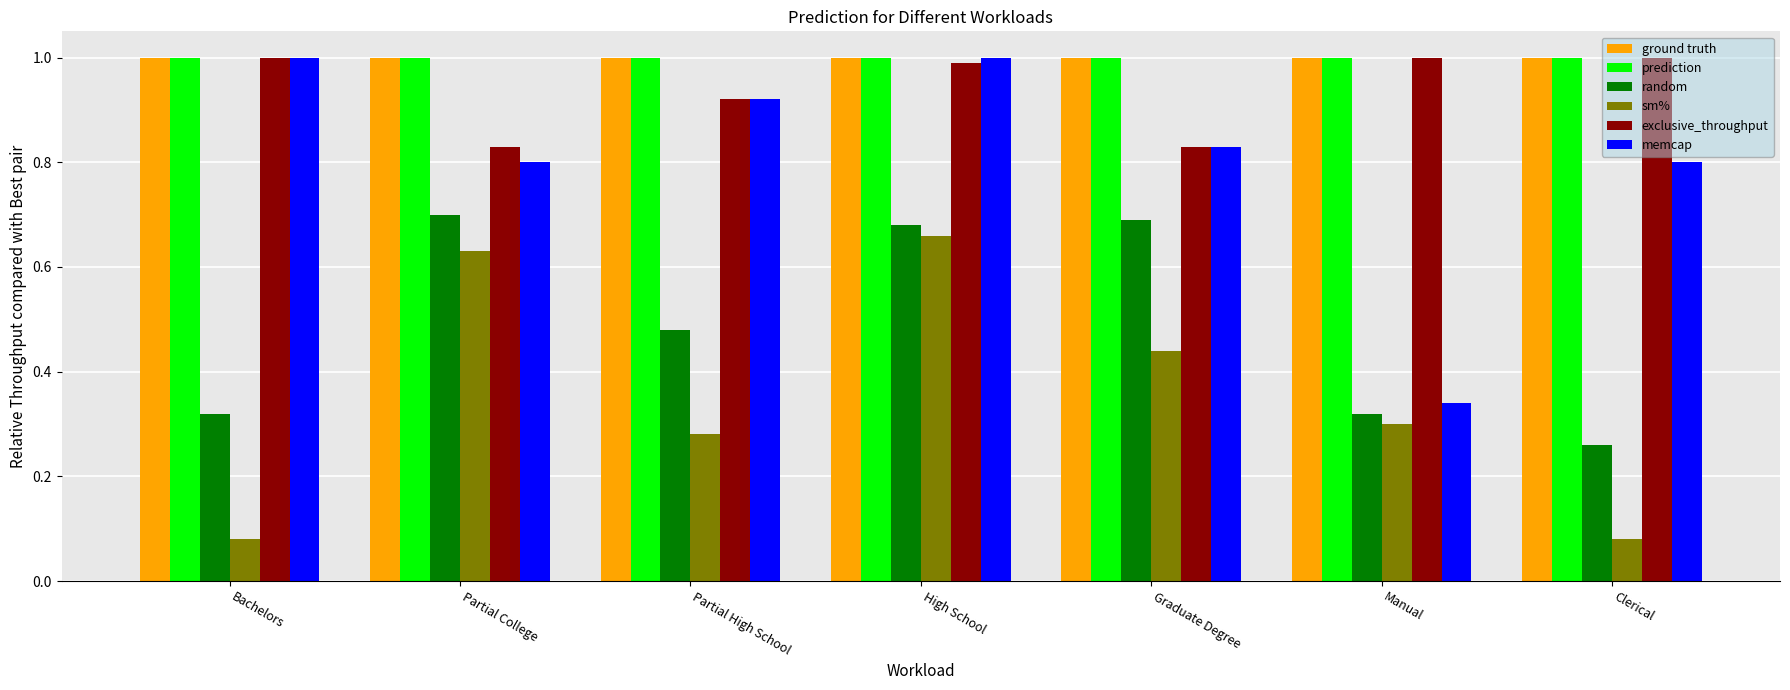

What is the approximate value of ground truth at Partial High School?

1.0